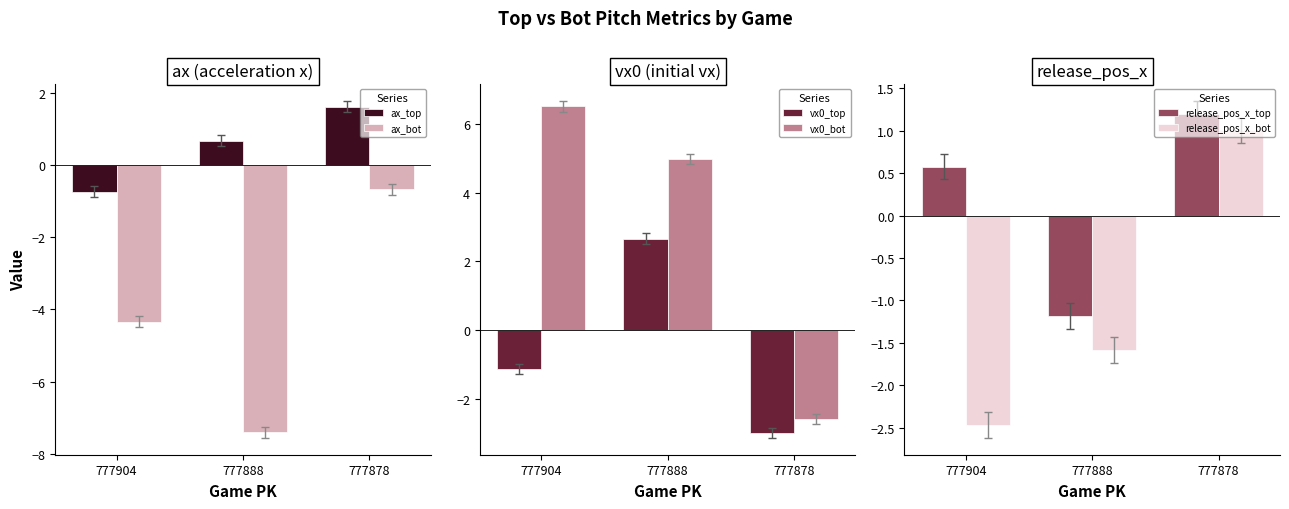

Is the value of release_pos_x_bot at 777878 greater than the value of ax_bot at 777878?

Yes